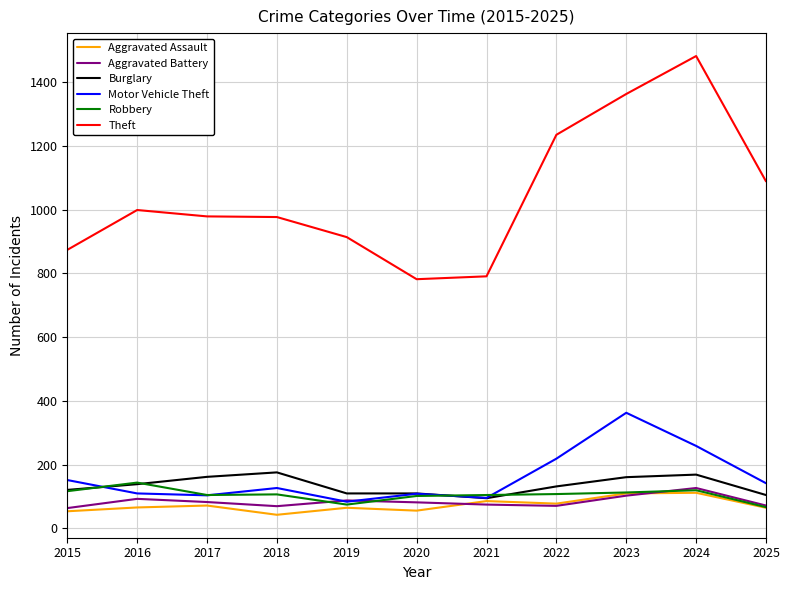

What is the smallest value displayed?

43